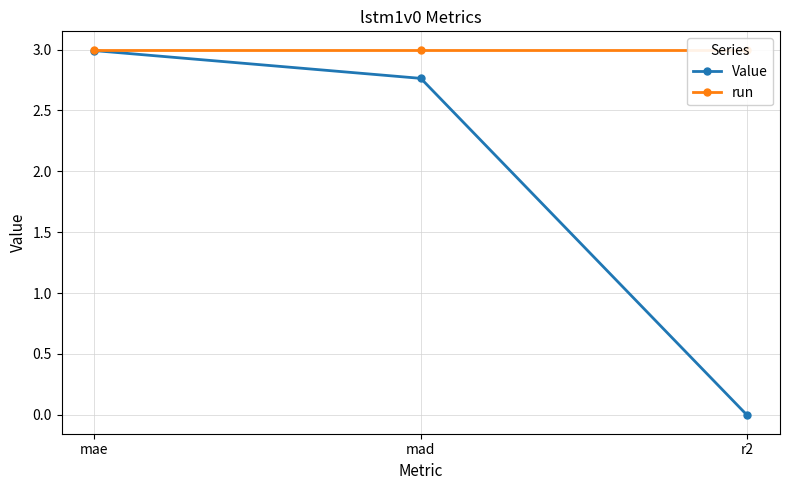

What is the sum of the Value values at mad and mae?

5.8